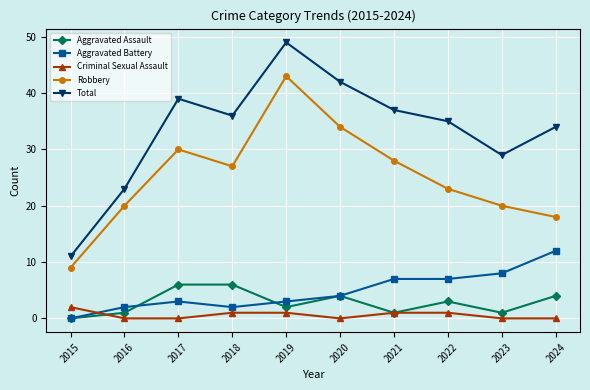

Where is the first local minimum for Aggravated Assault?

2019